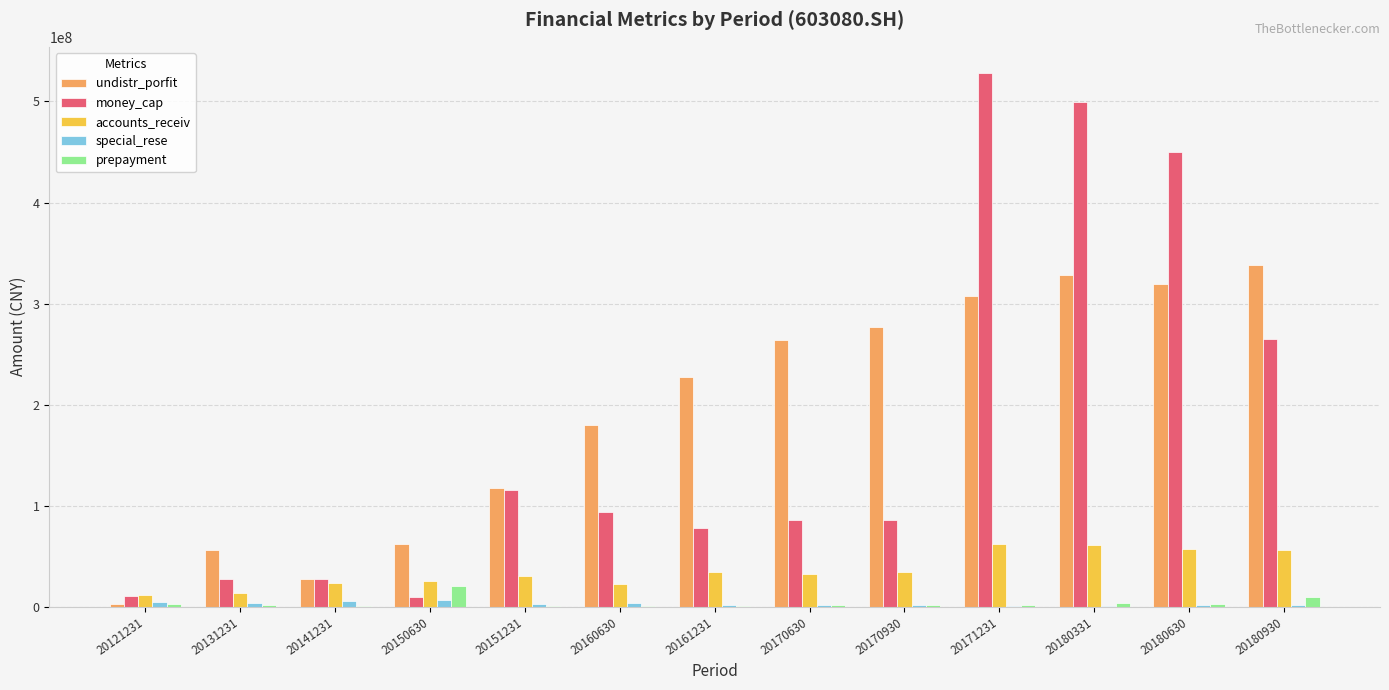

Is it true that special_rese equals 6547779.8 at 20150630?

True